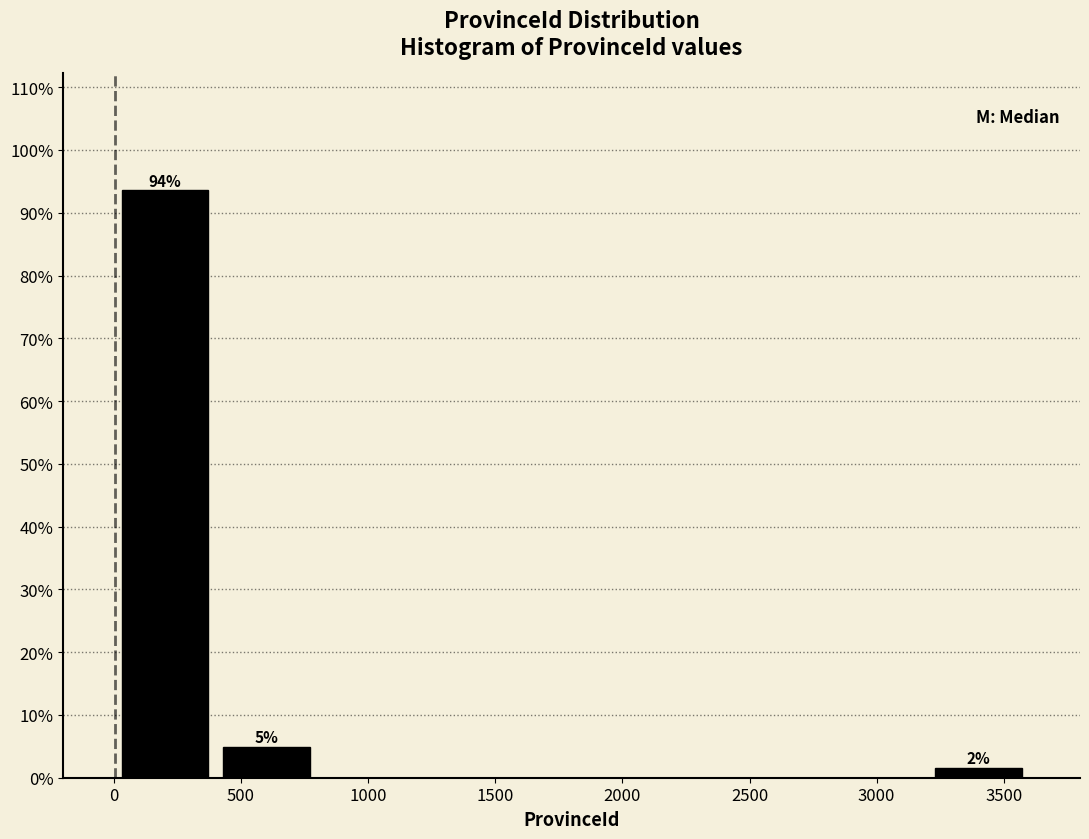

Which range on the x-axis has the tallest bar?

0 to 400